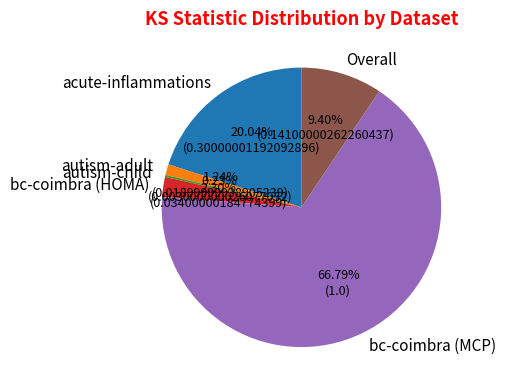

Is bc-coimbra (MCP) the majority of the pie?

Yes